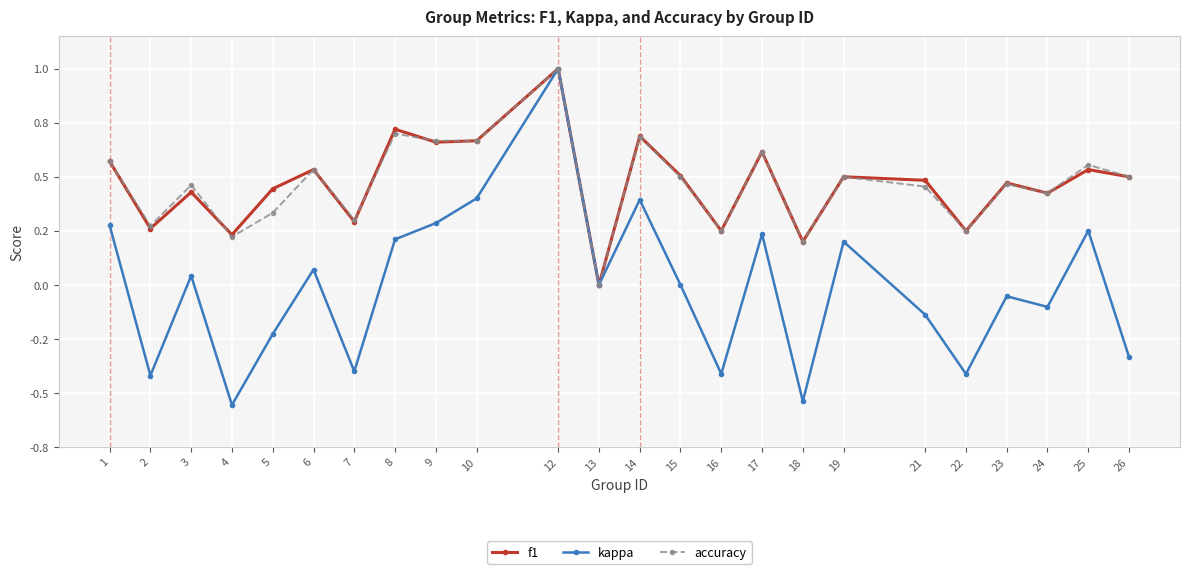

What are all the series names shown in the legend?

f1, kappa, accuracy